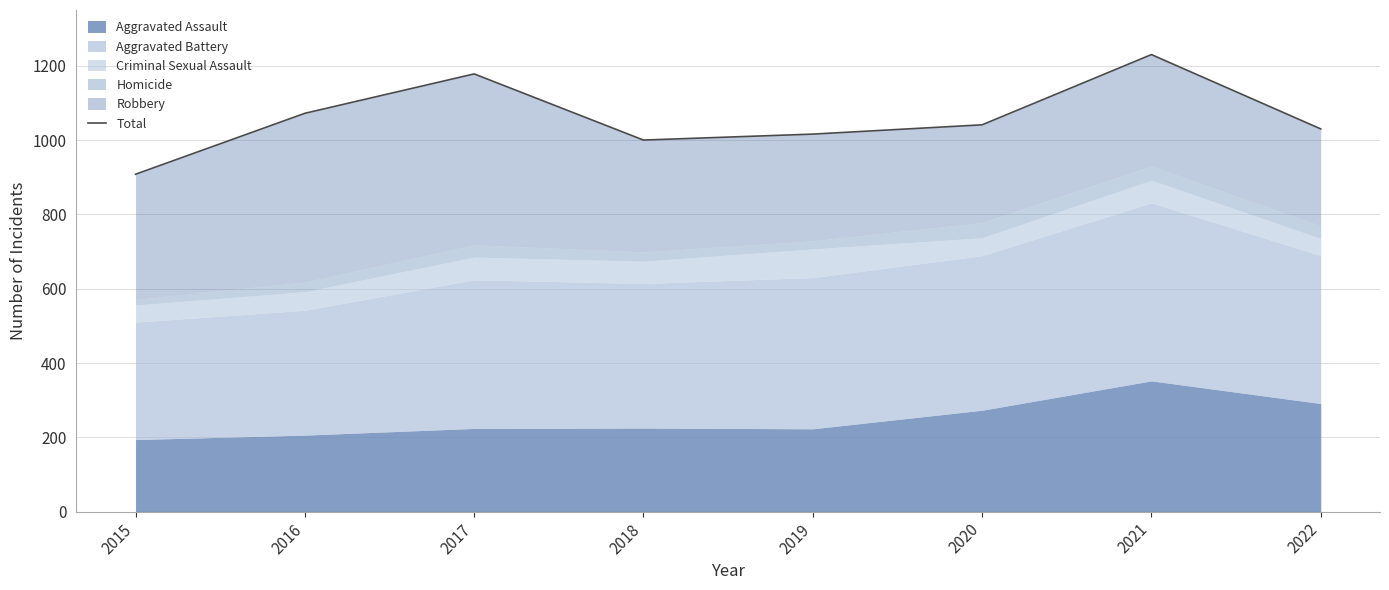

At which category does the data reach its first local peak?

2017